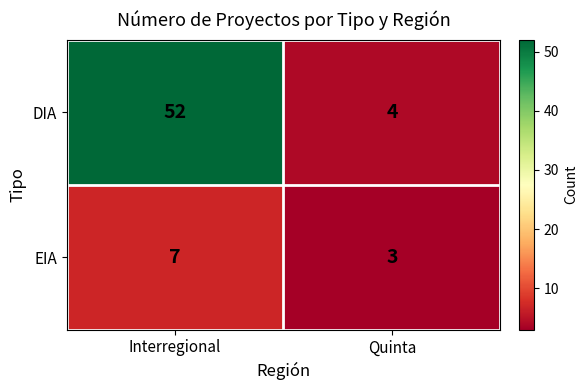

What is the average value of the EIA series?

5